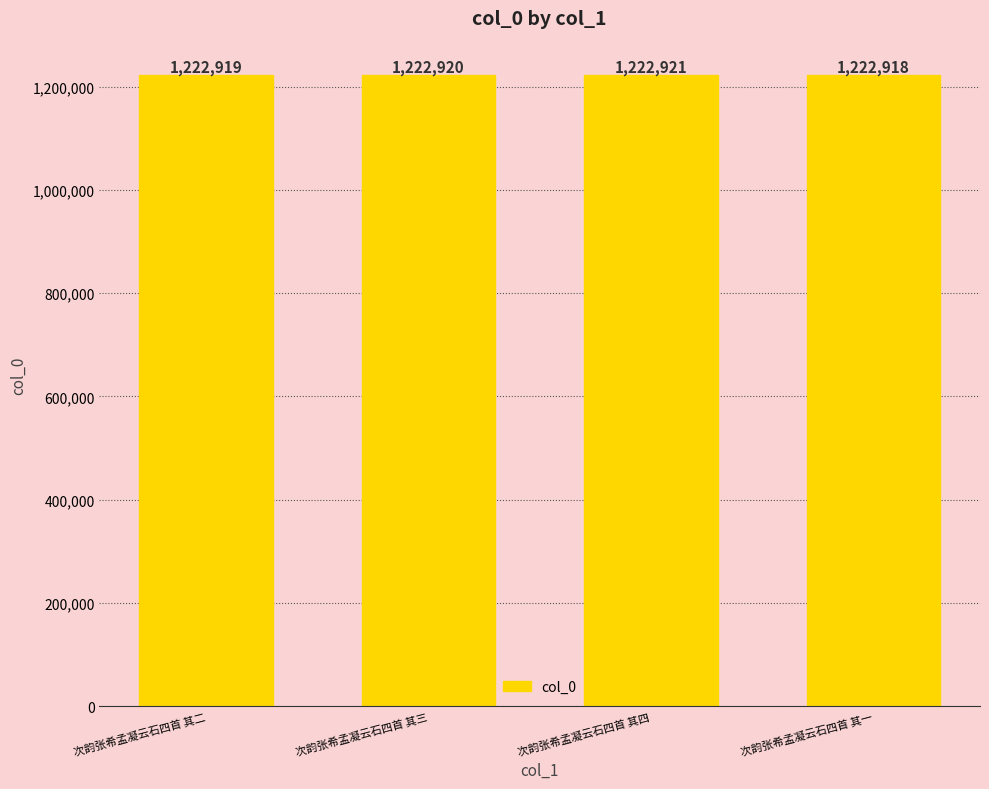

Reading left to right, extract all data points from this chart.

1222919	1222920	1222921	1222918